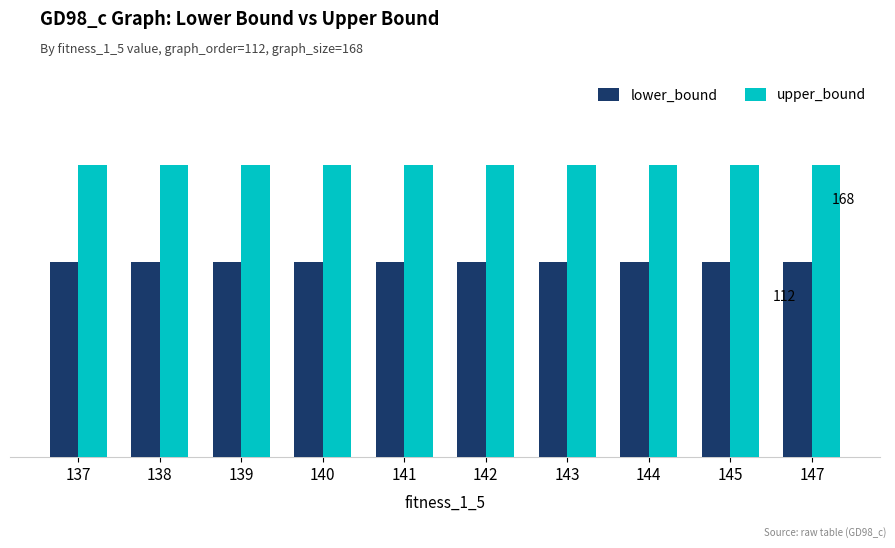

What value does the upper_bound series have at 139?

168